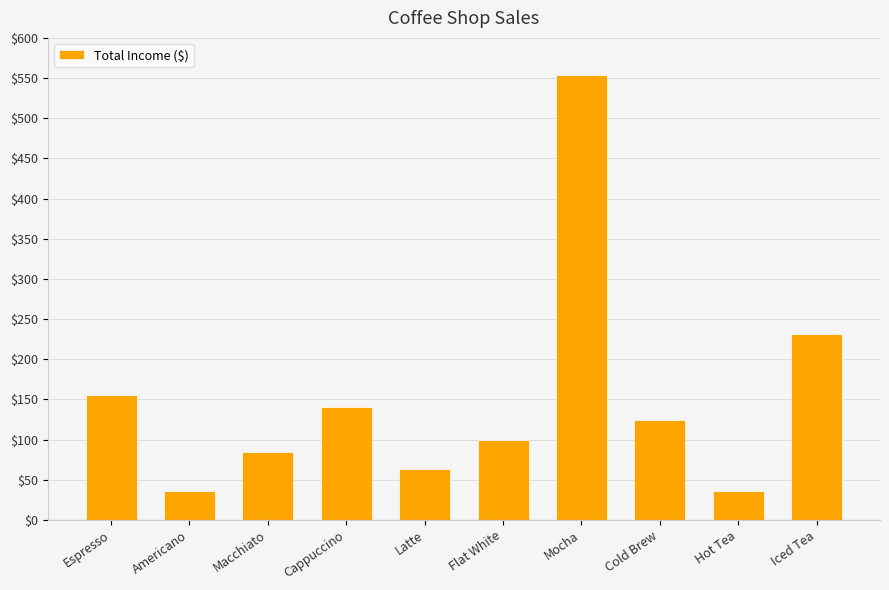

What is the greatest value displayed?

553.5